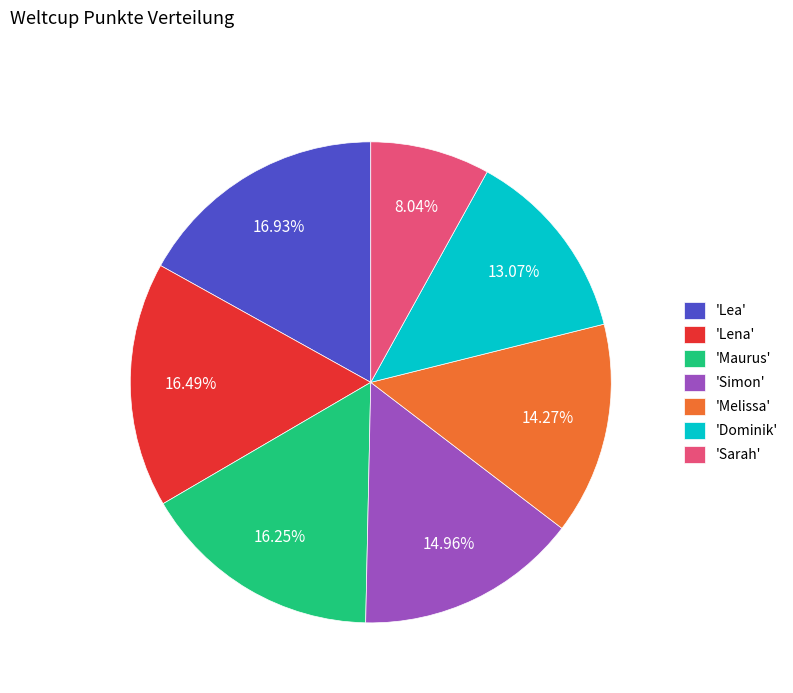

Combined, do 'Sarah' and 'Maurus' account for over 50%?

No